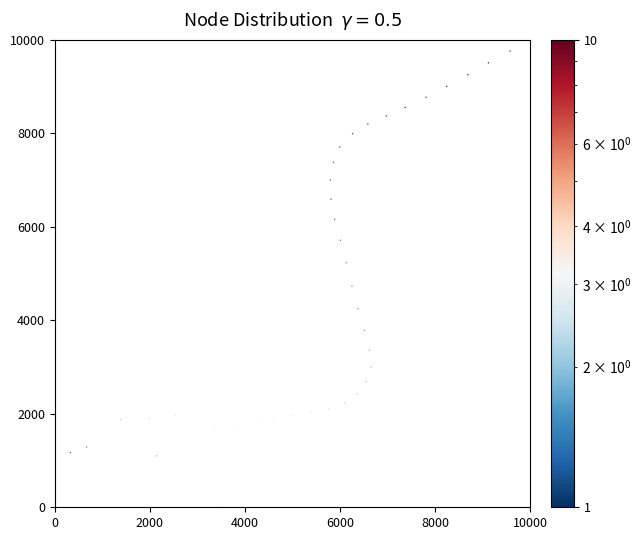

What is the range of Y values (max minus min)?

10000.0